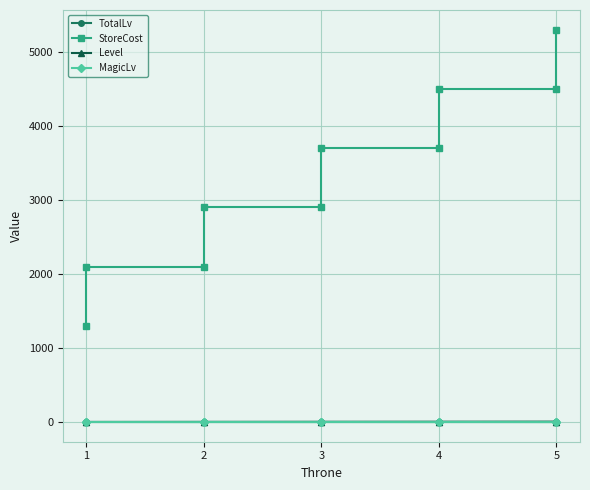

How many values in the TotalLv series exceed 5?

3